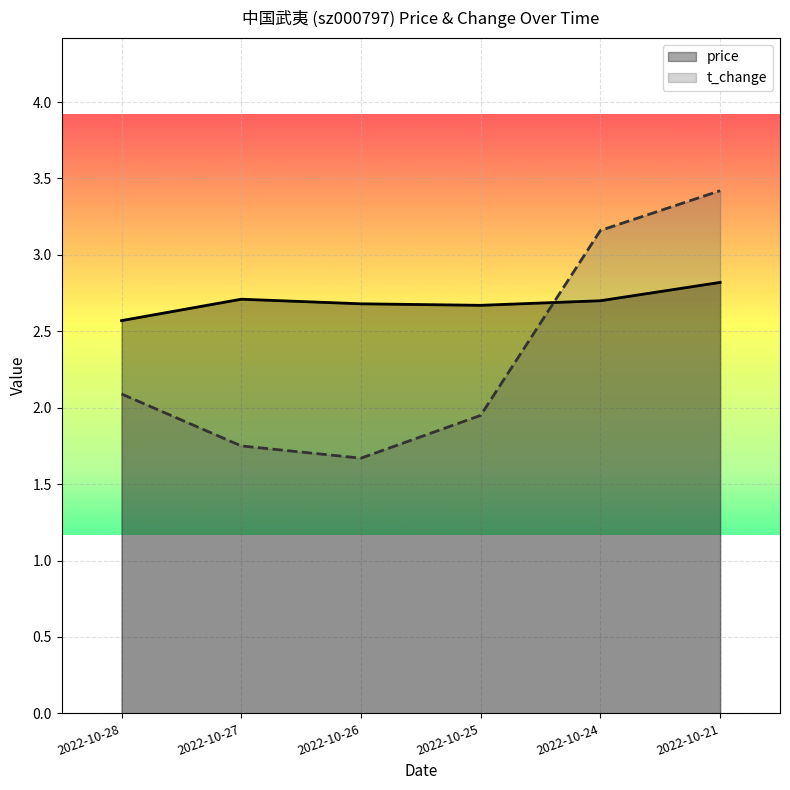

The value of t_change at 2022-10-28 is 2.1. True or false?

True